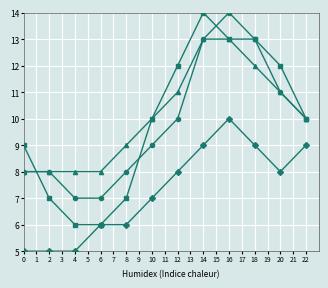

What is the total value across all series at 16?

50